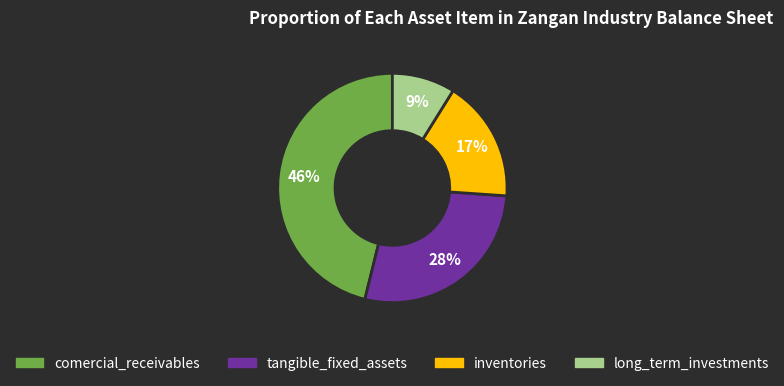

Which slice is the largest?

comercial_receivables